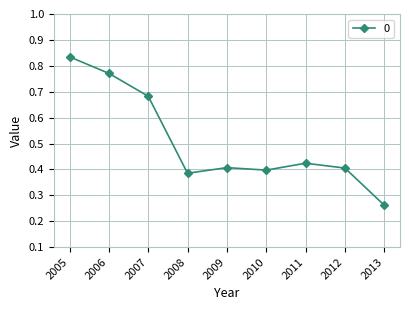

What is the change in value from 2006 to 2010?

-0.4